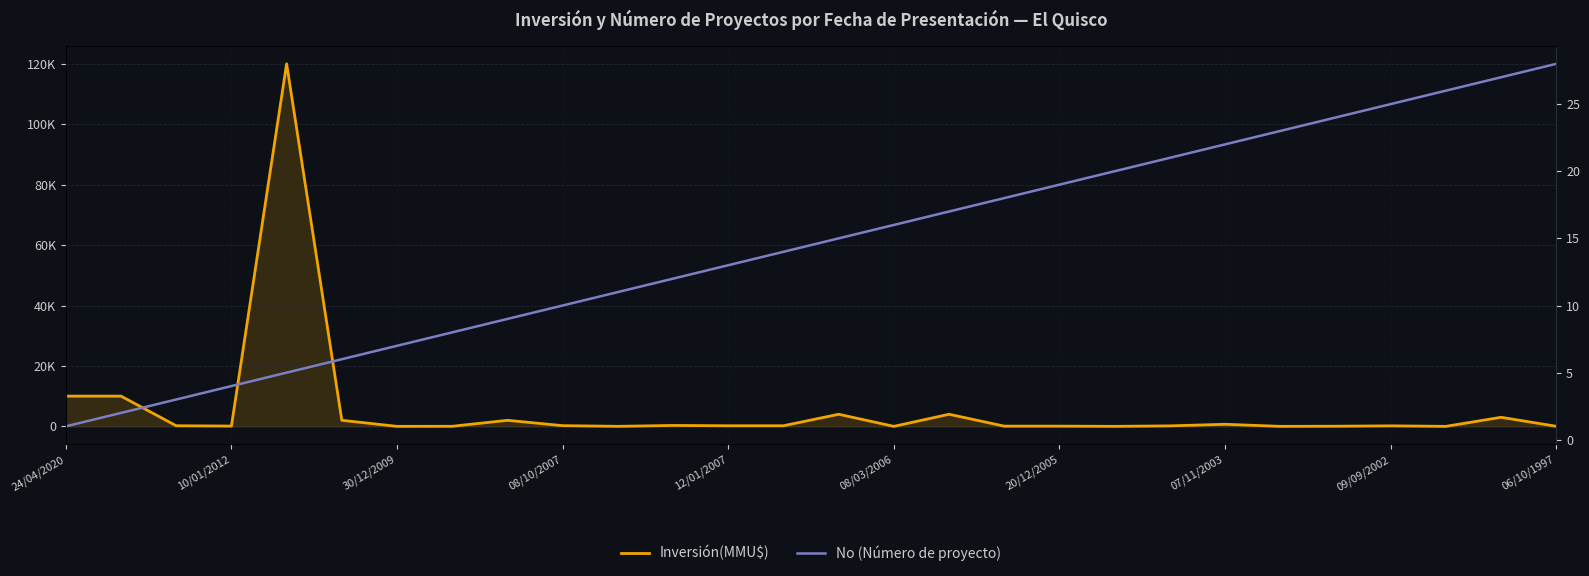

What is the approximate value of No (Número de proyecto) at 23, to the nearest 5?

25